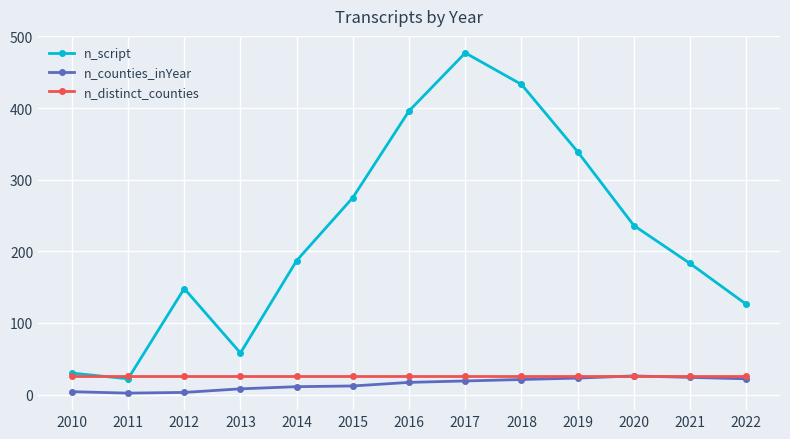

Is the value of n_distinct_counties at 2020 greater than the value of n_script at 2014?

No